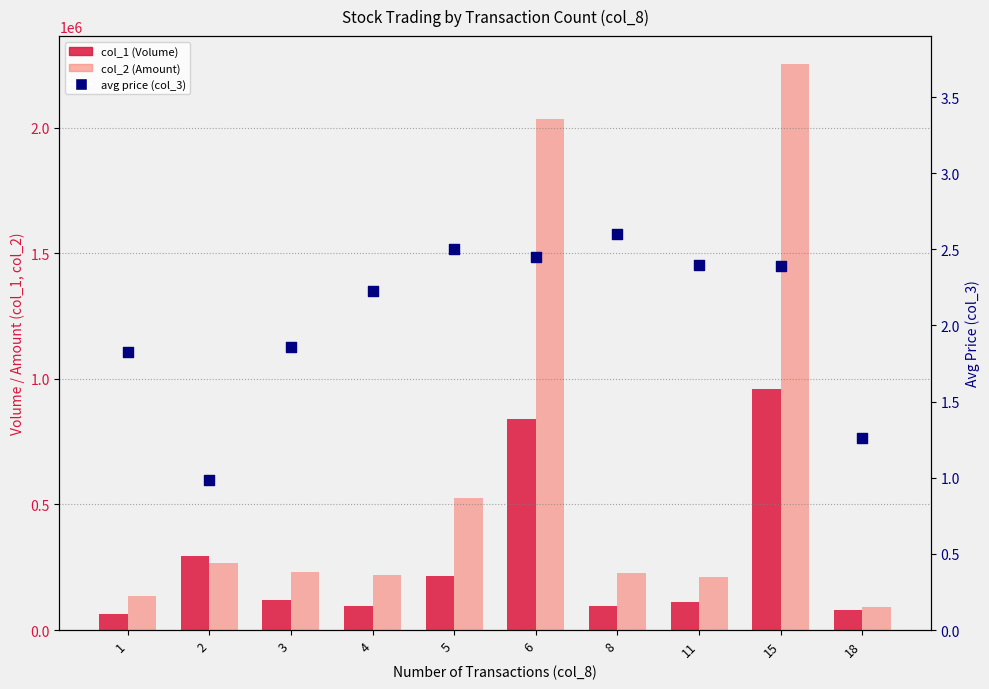

Which series reaches the maximum Y coordinate?

col_2 (Amount)